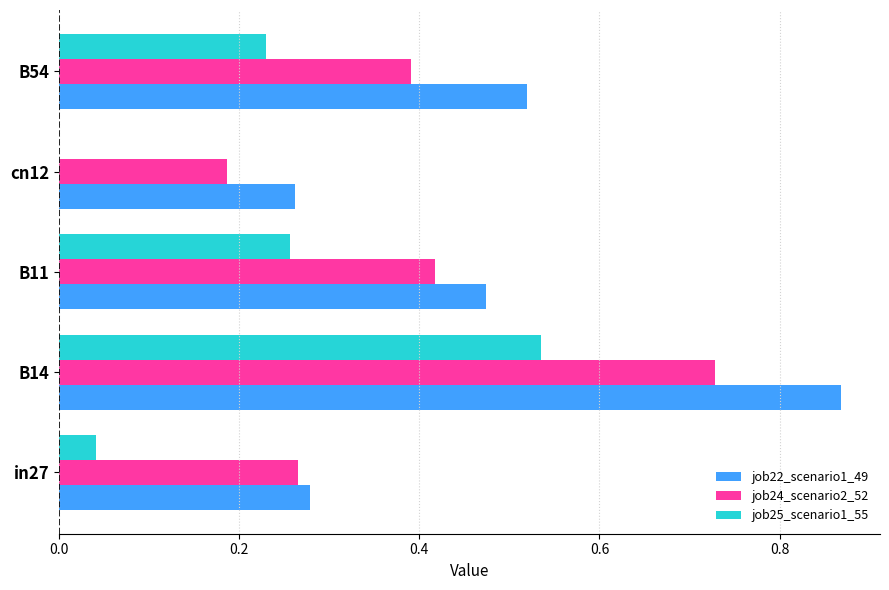

What is the sum of all job25_scenario1_55 values?

1.1